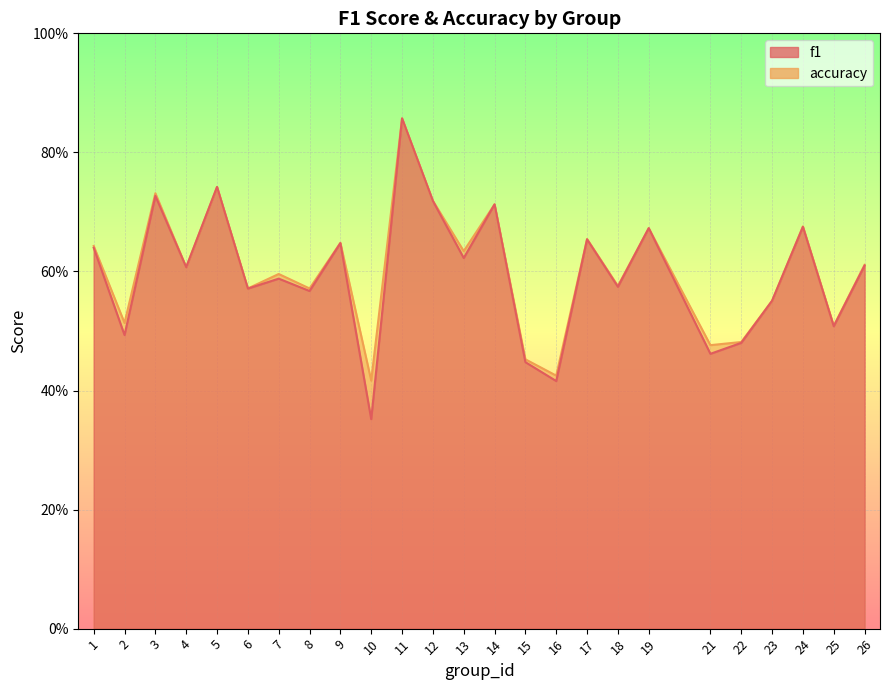

Does the chart display data point markers on the line(s)?

No